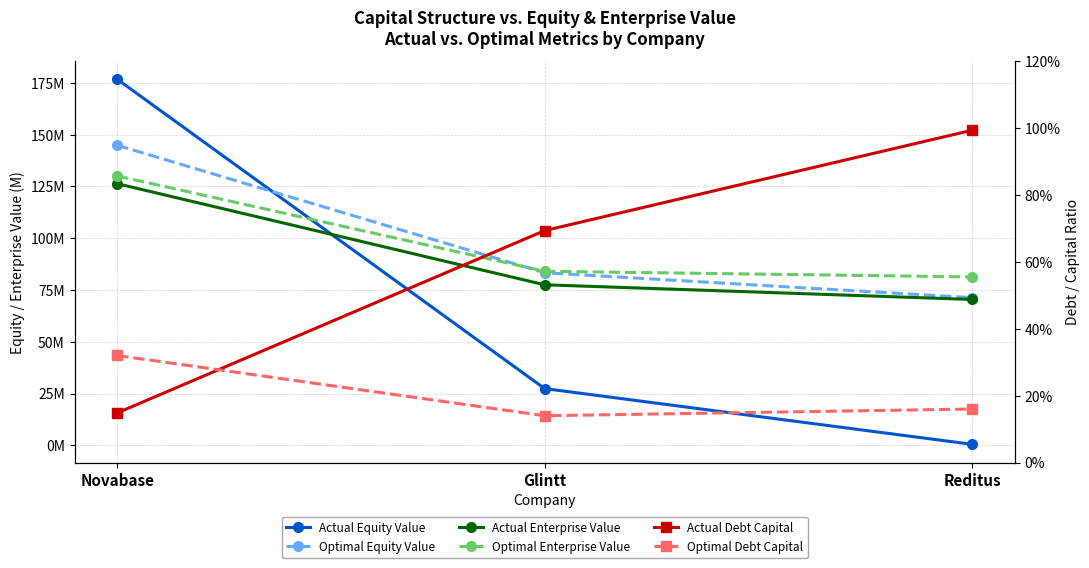

At which label does Actual Equity Value first exceed 27?

Novabase